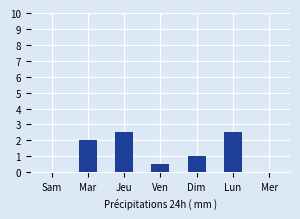

What is the difference between the values at Jeu and Sam?

2.5